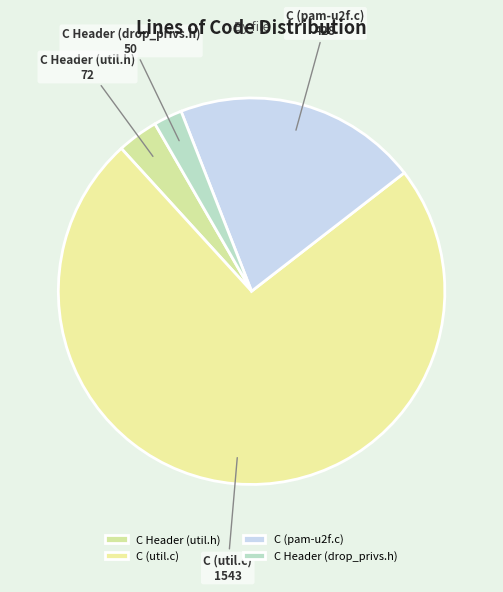

Rank the categories by value from lowest to highest.

C Header (drop_privs.h), C Header (util.h), C (pam-u2f.c), C (util.c)